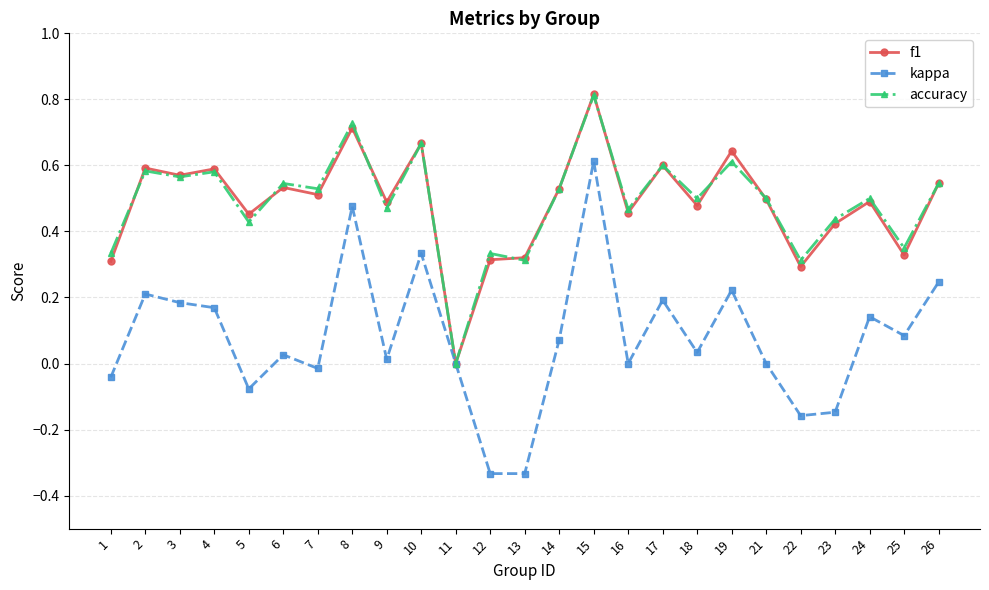

What is the sum of all accuracy values?

12.2